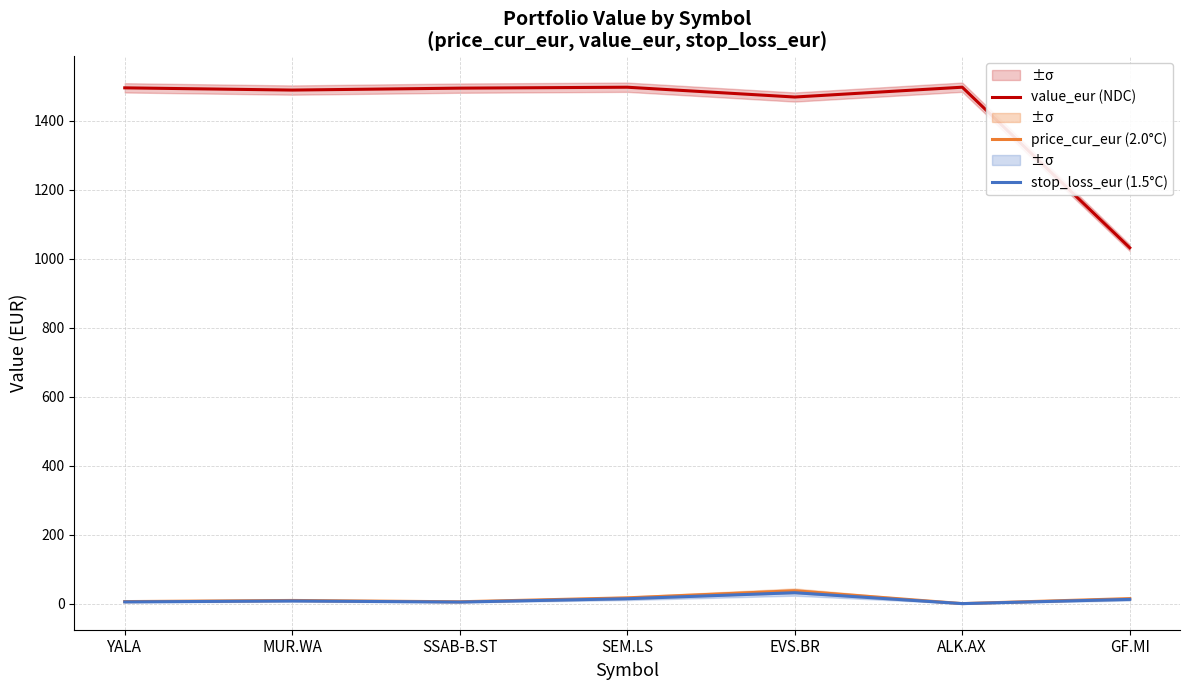

In value_eur (NDC), how many points are higher than both neighbors (excluding endpoints)?

2